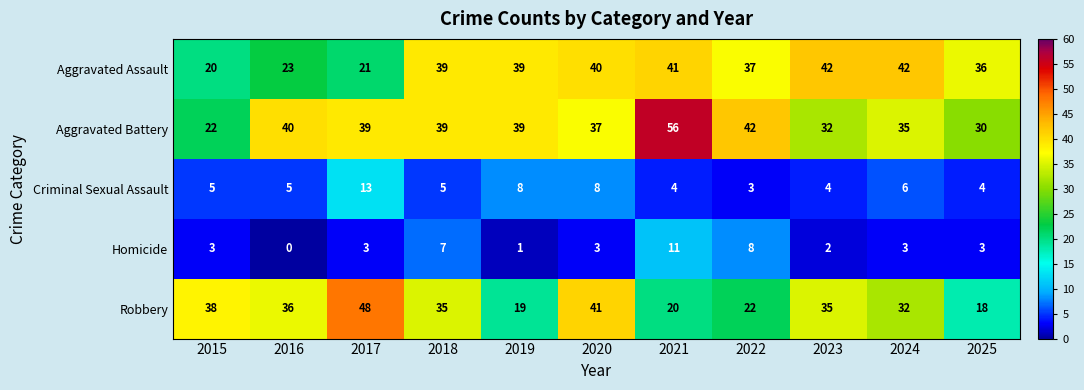

Which series changed the most between 2020 and 2025?

Robbery